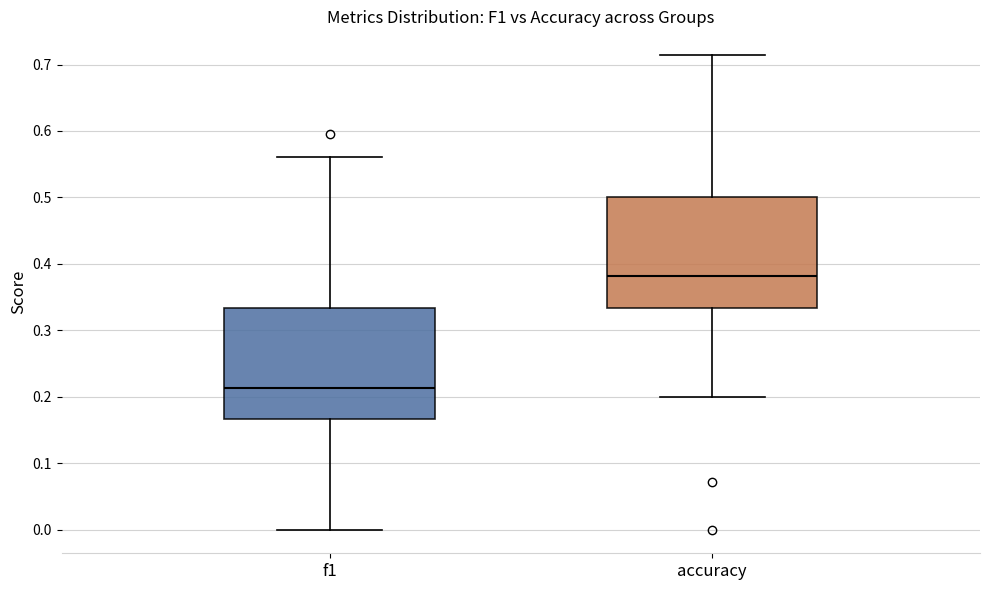

Which box's median line is the lowest?

f1